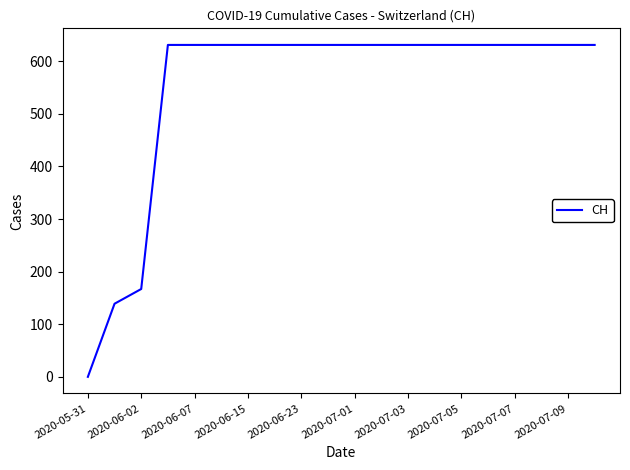

Does the chart have visible grid lines?

No